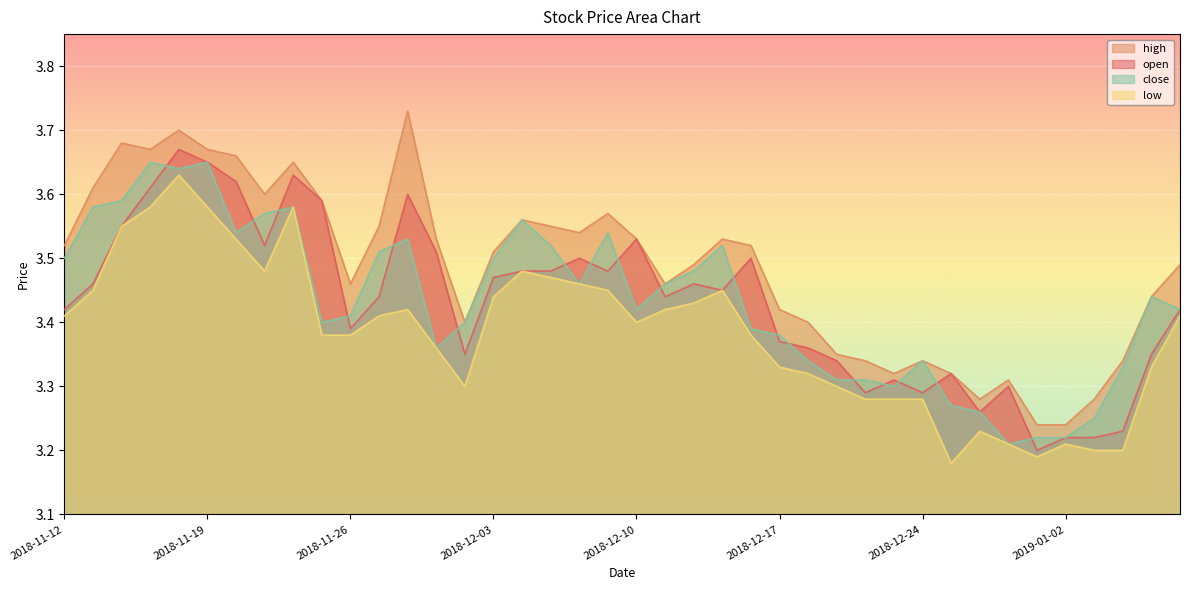

How many lines are shown in the chart?

4